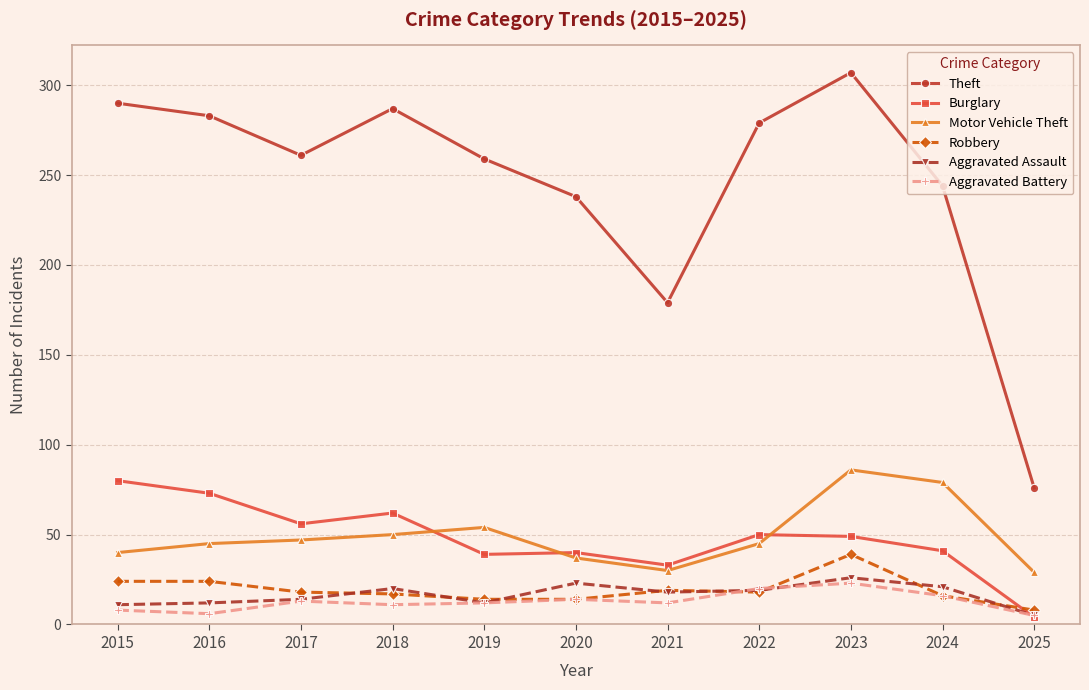

True or false: Motor Vehicle Theft and Aggravated Assault intersect in this chart.

False